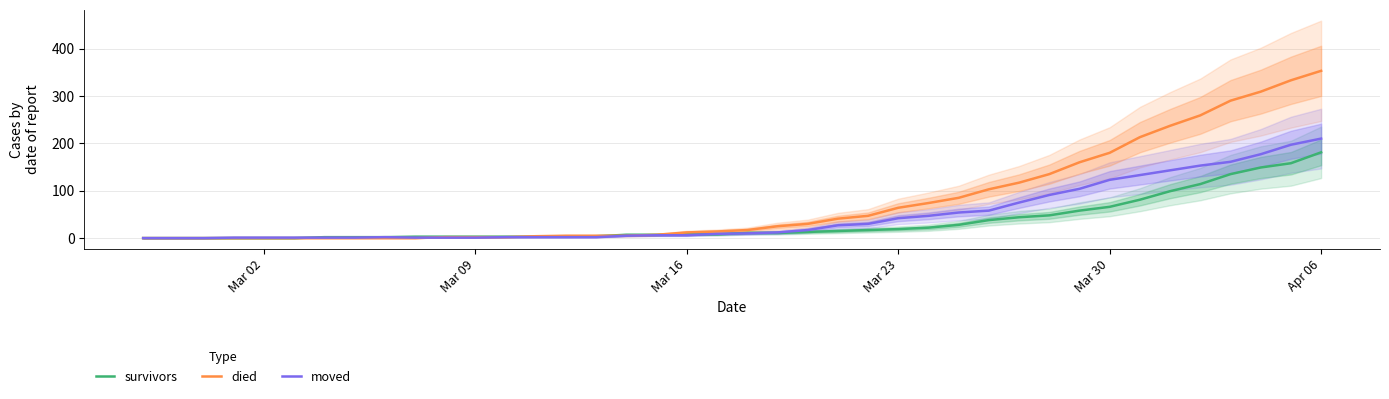

At which category is the sum across all series the highest?

Apr 06